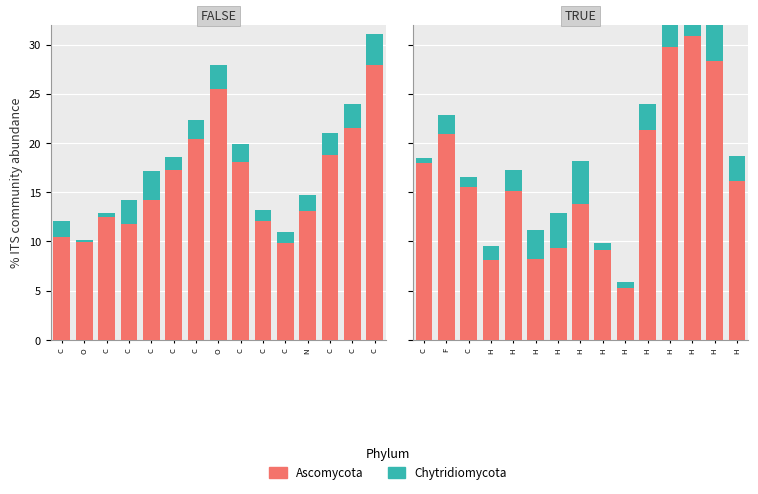

Rank the series at H from highest to lowest value.

Ascomycota, Chytridiomycota